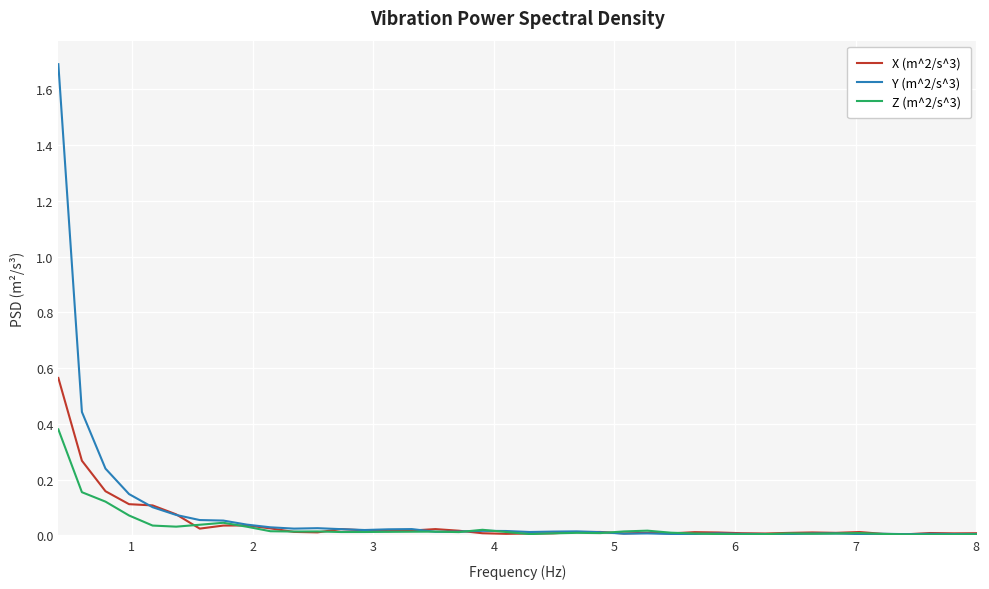

Which series has the largest range (max minus min)?

Y (m^2/s^3)